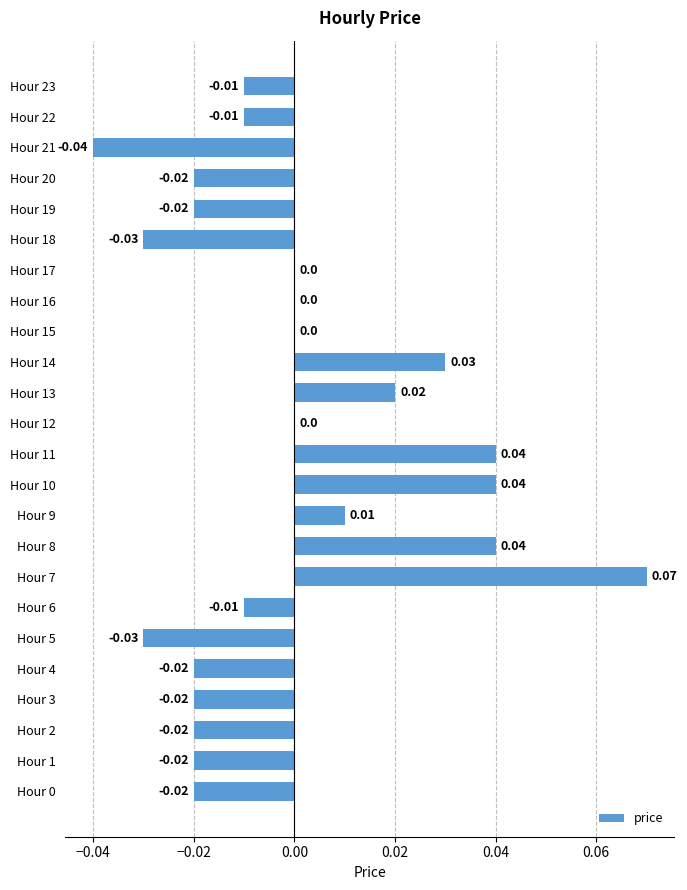

Count the number of data series in this chart.

1